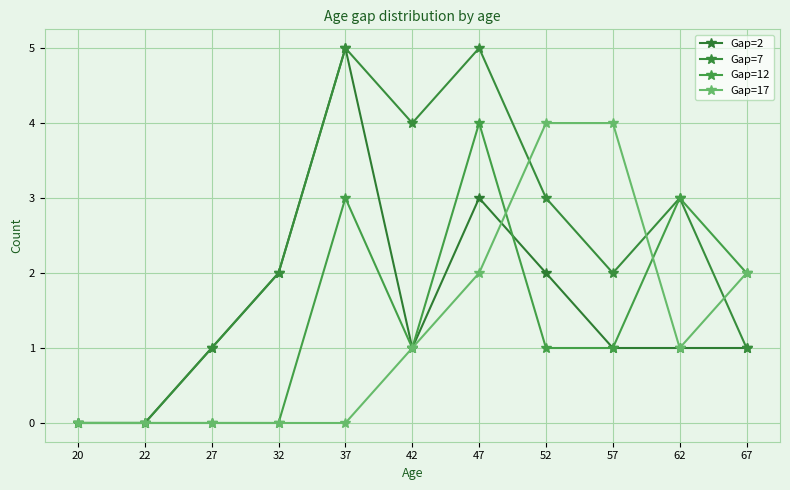

What are all the series names shown in the legend?

Gap=2, Gap=7, Gap=12, Gap=17